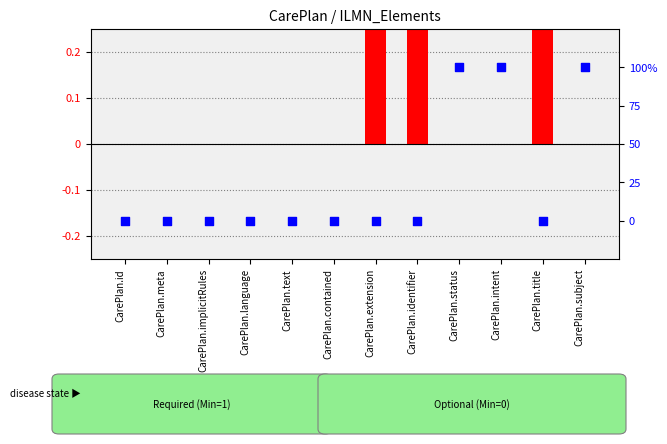

What are all the series names shown in the legend?

transformed count, percentile rank within the sample